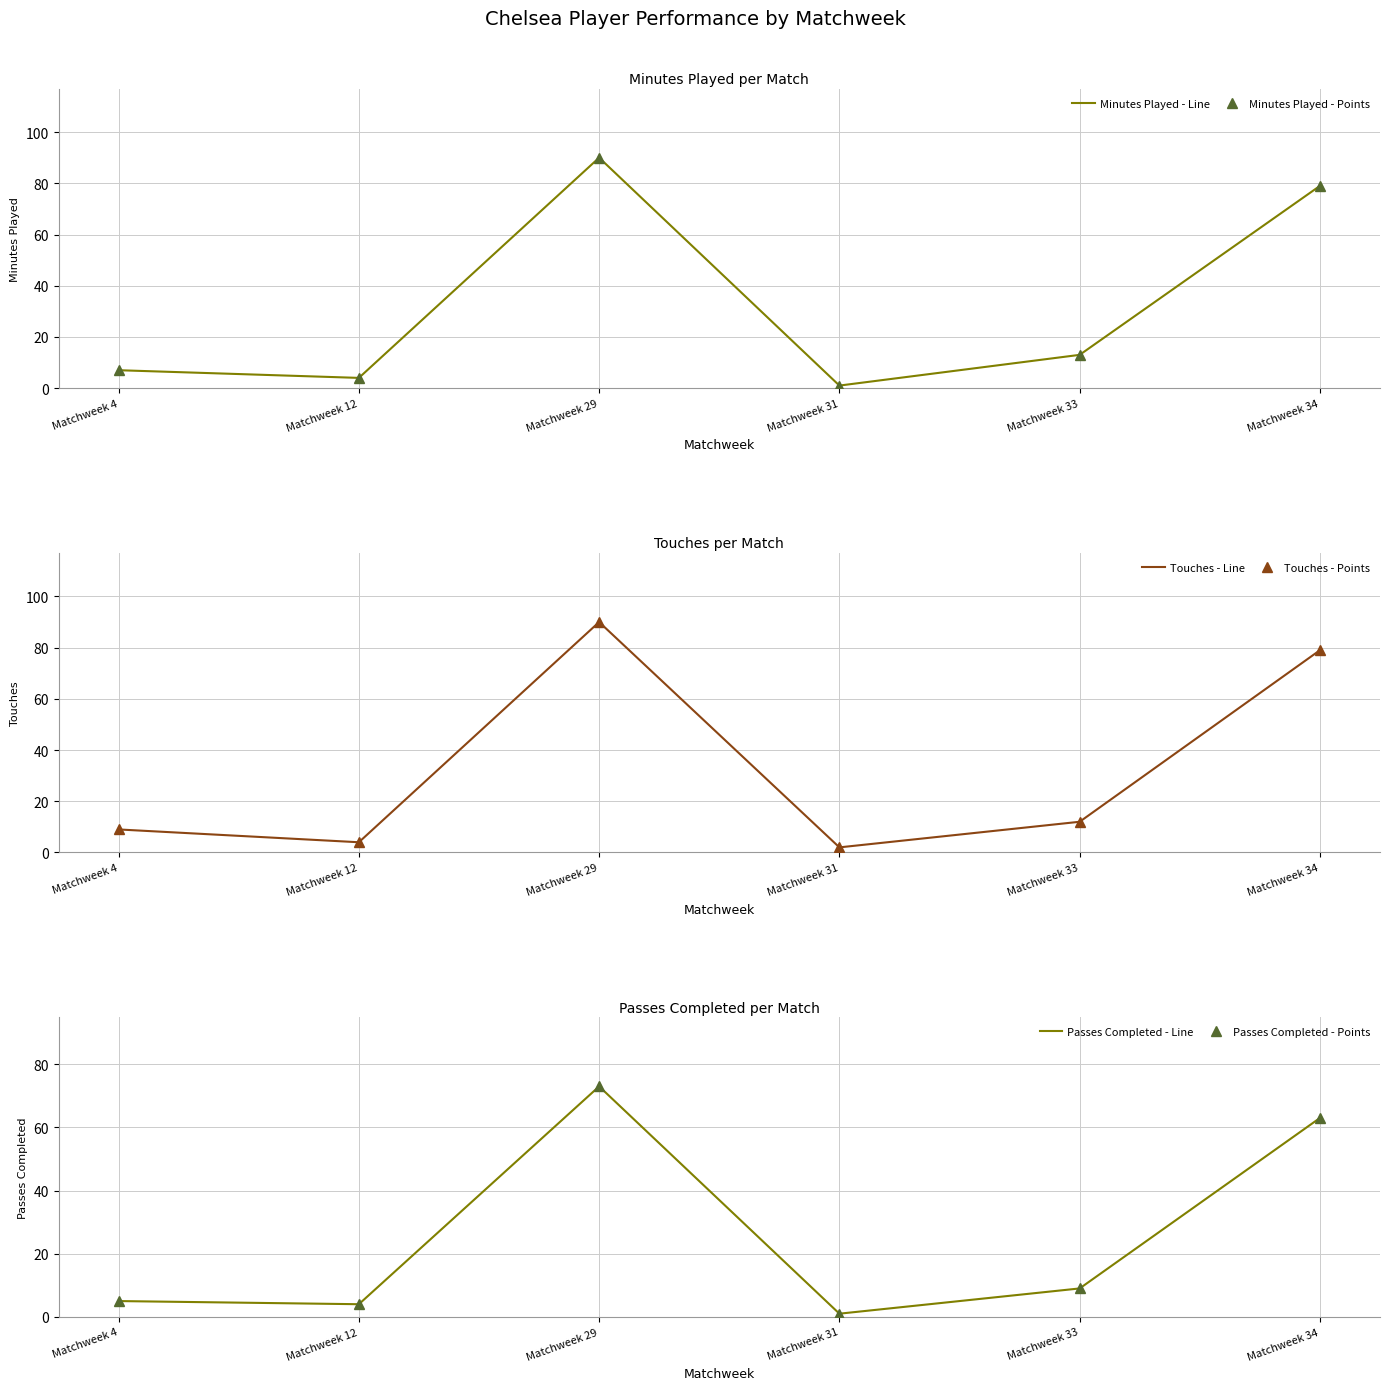

How many values in the Minutes Played - Line series are below 13?

3